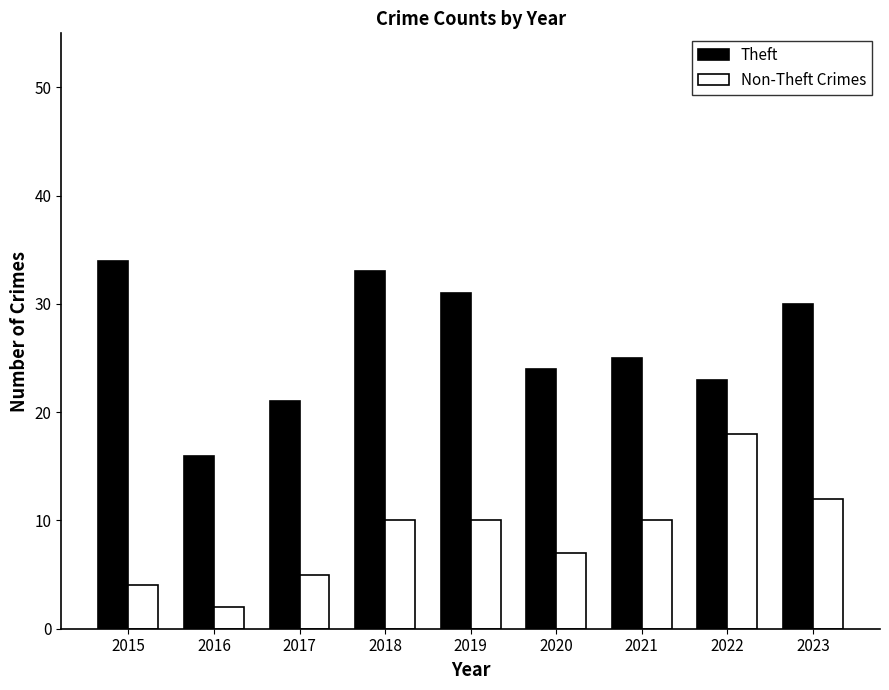

The value of Non-Theft Crimes at 2021 is 10. True or false?

True